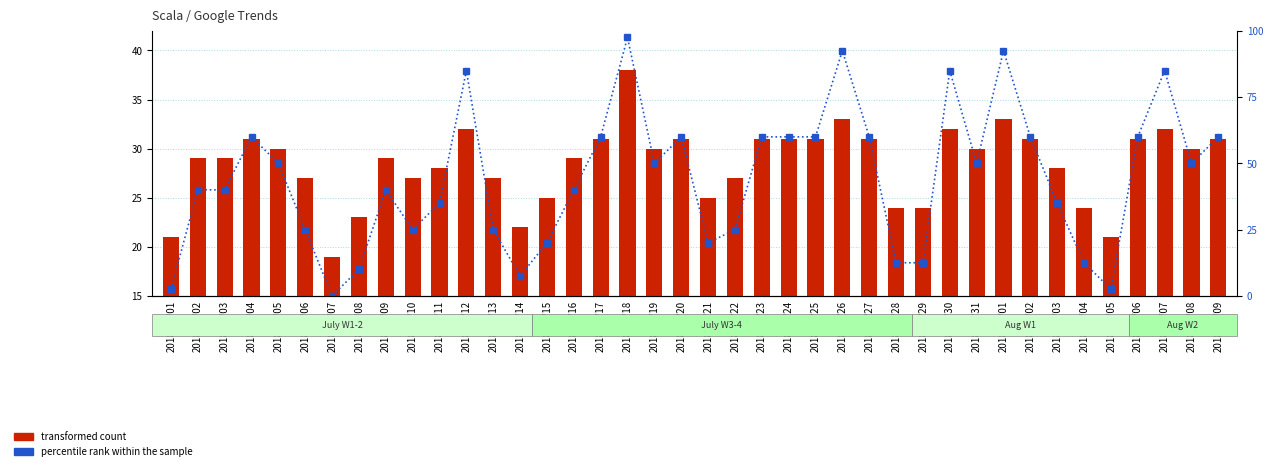

At which label does transformed count first exceed 30?

2018/07/04